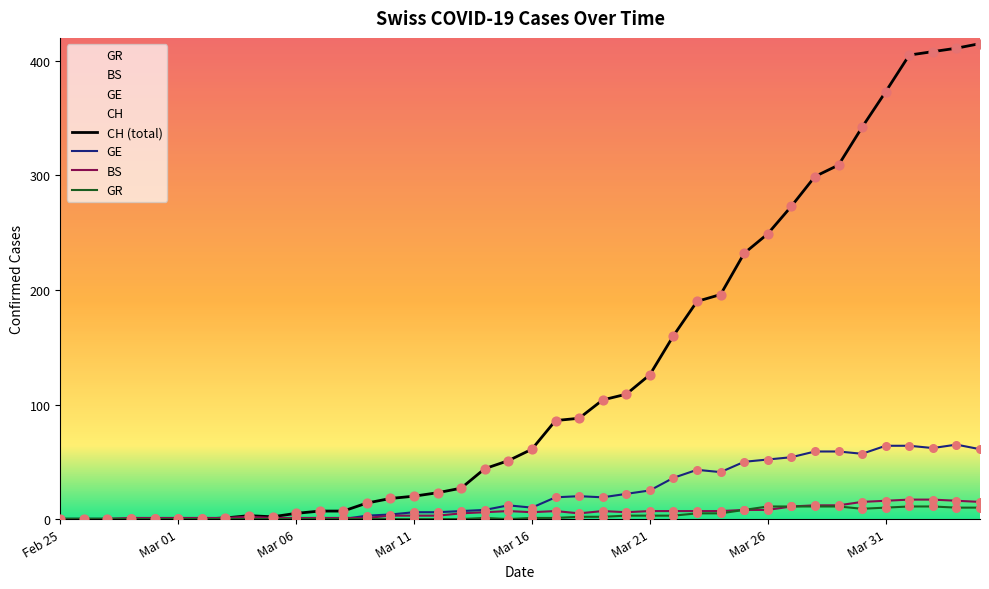

Which series reaches the minimum Y coordinate?

CH